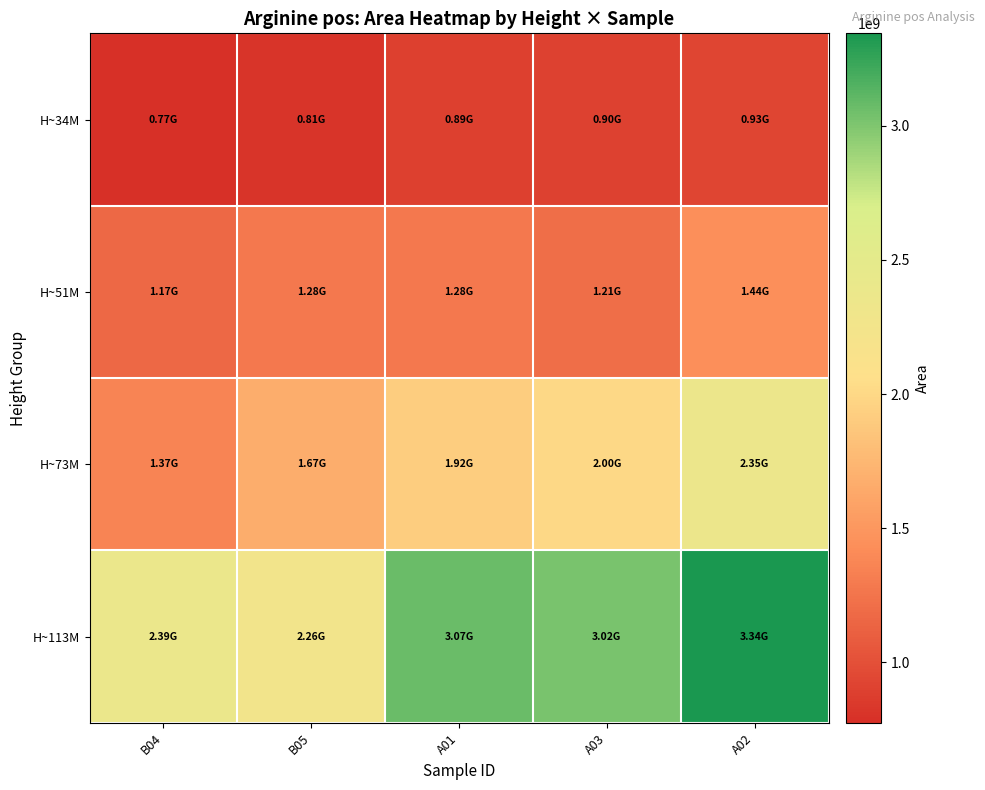

List the series in order of their peak value, lowest first.

H~34M, H~51M, H~73M, H~113M